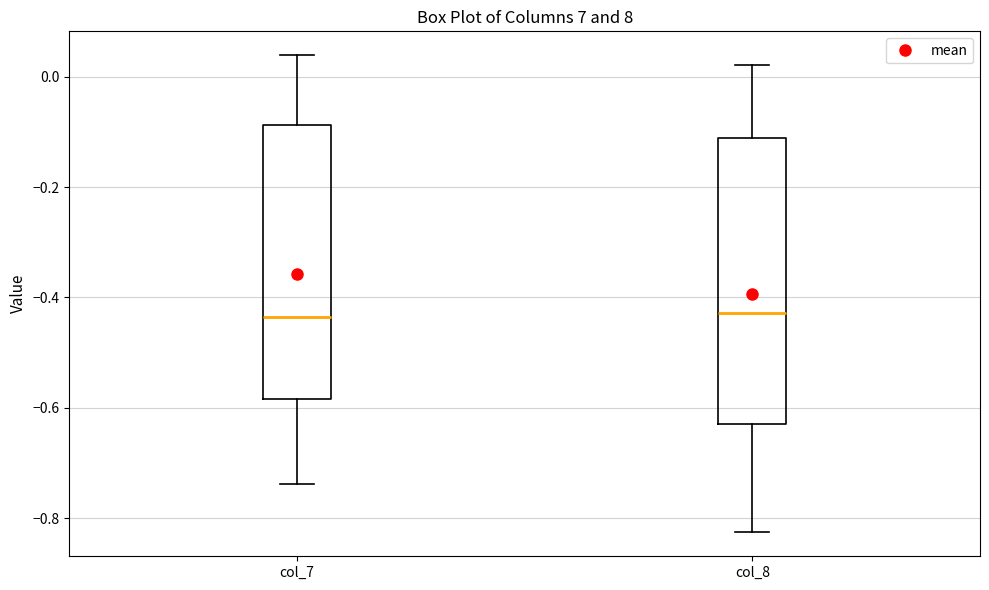

Where does the upper whisker of the box for col_8 end on the y-axis? The values are not printed on the chart, so give them approximately, as read against the axis.

0.02